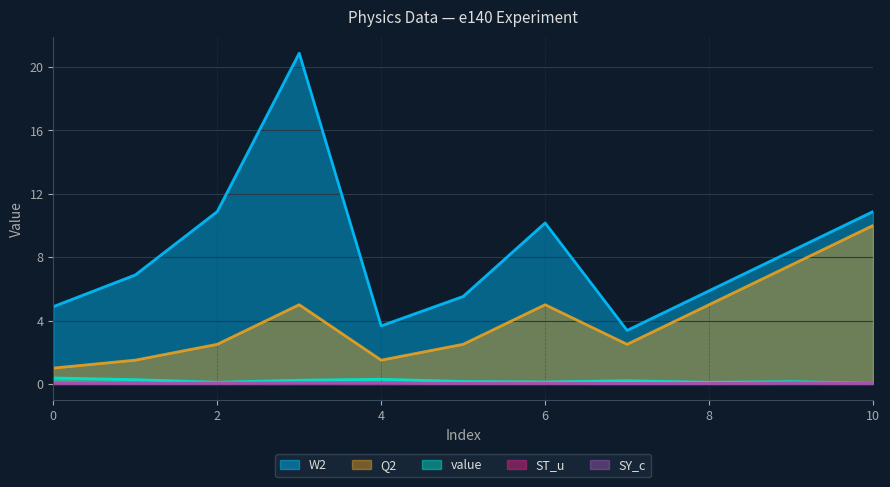

At which category does the chart reach its peak across all series?

3